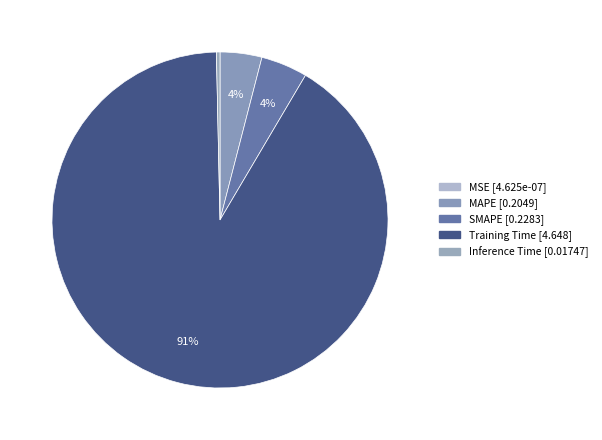

What is the largest slice in the pie chart?

Training Time